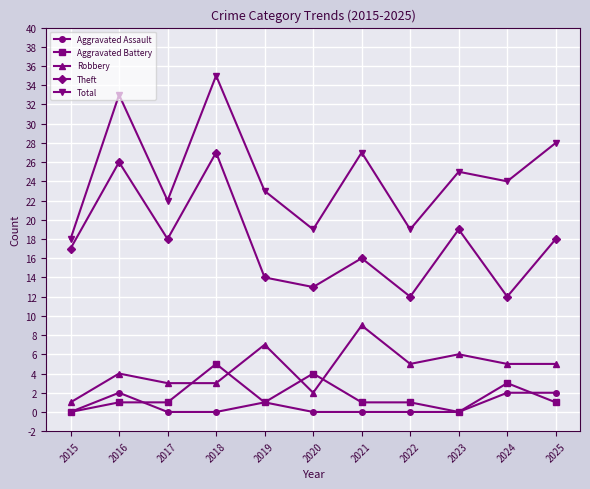

At how many categories does at least one series exceed 29?

2